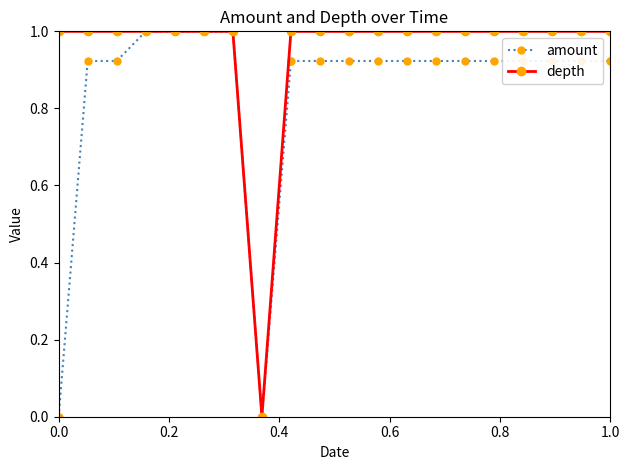

List the series in order of their overall mean, lowest first.

amount, depth